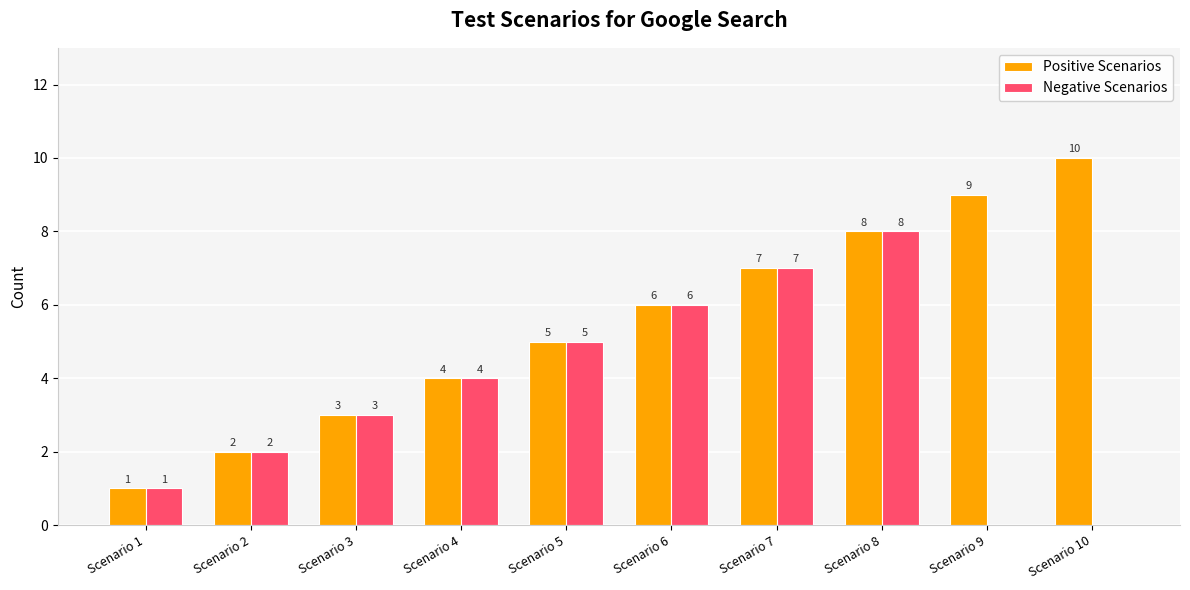

What is the total value across all series at Scenario 3?

6